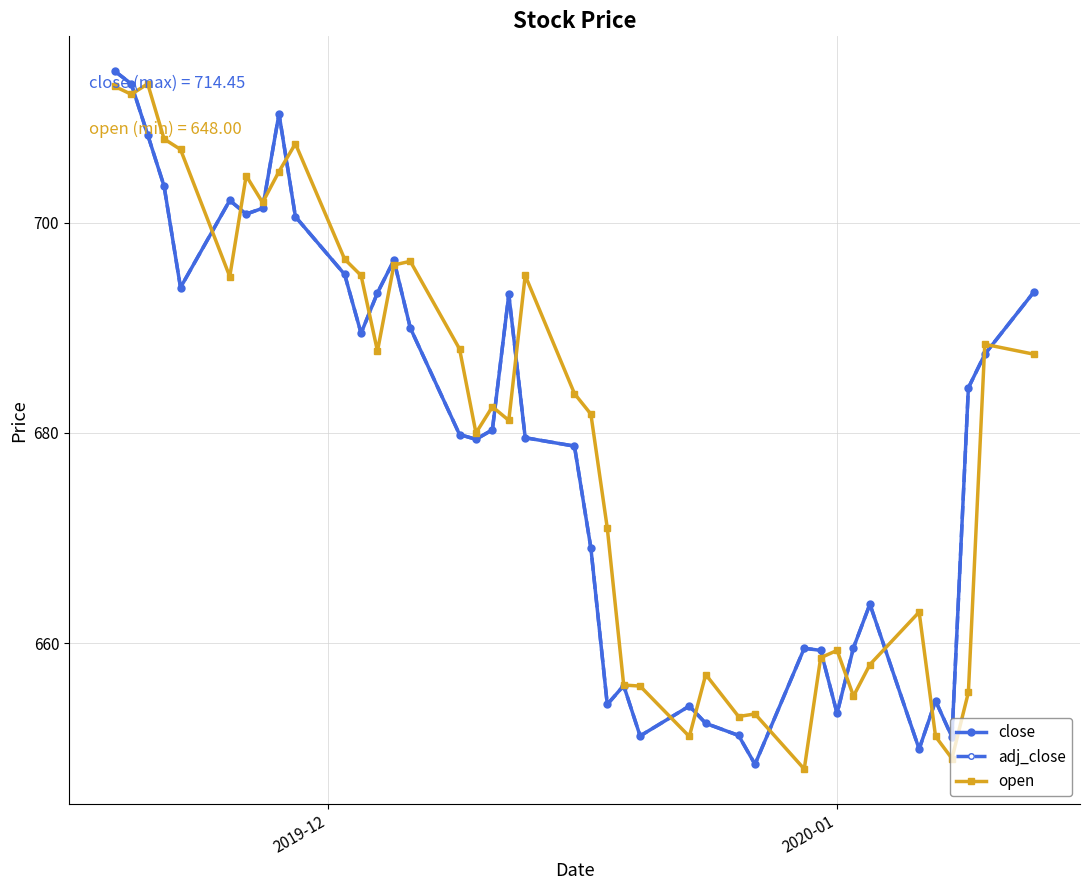

Which series ends up on top after the final intersection of close and open?

close